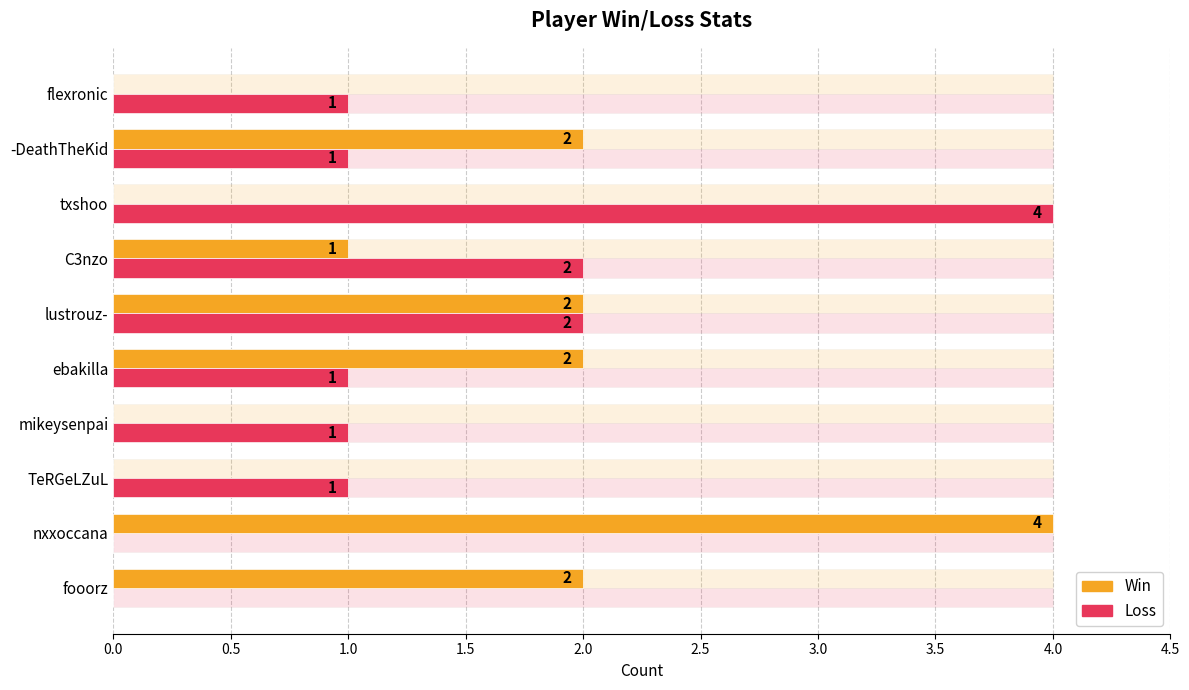

What are all the series names shown in the legend?

Win, Loss